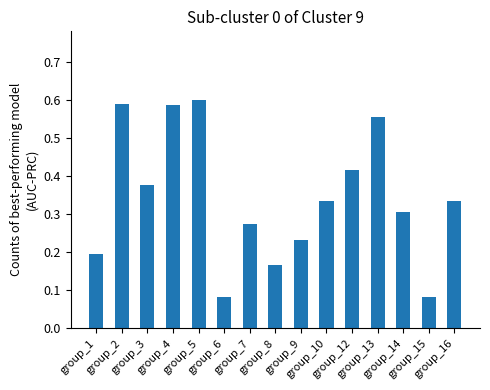

What is the sum of all values?

5.1